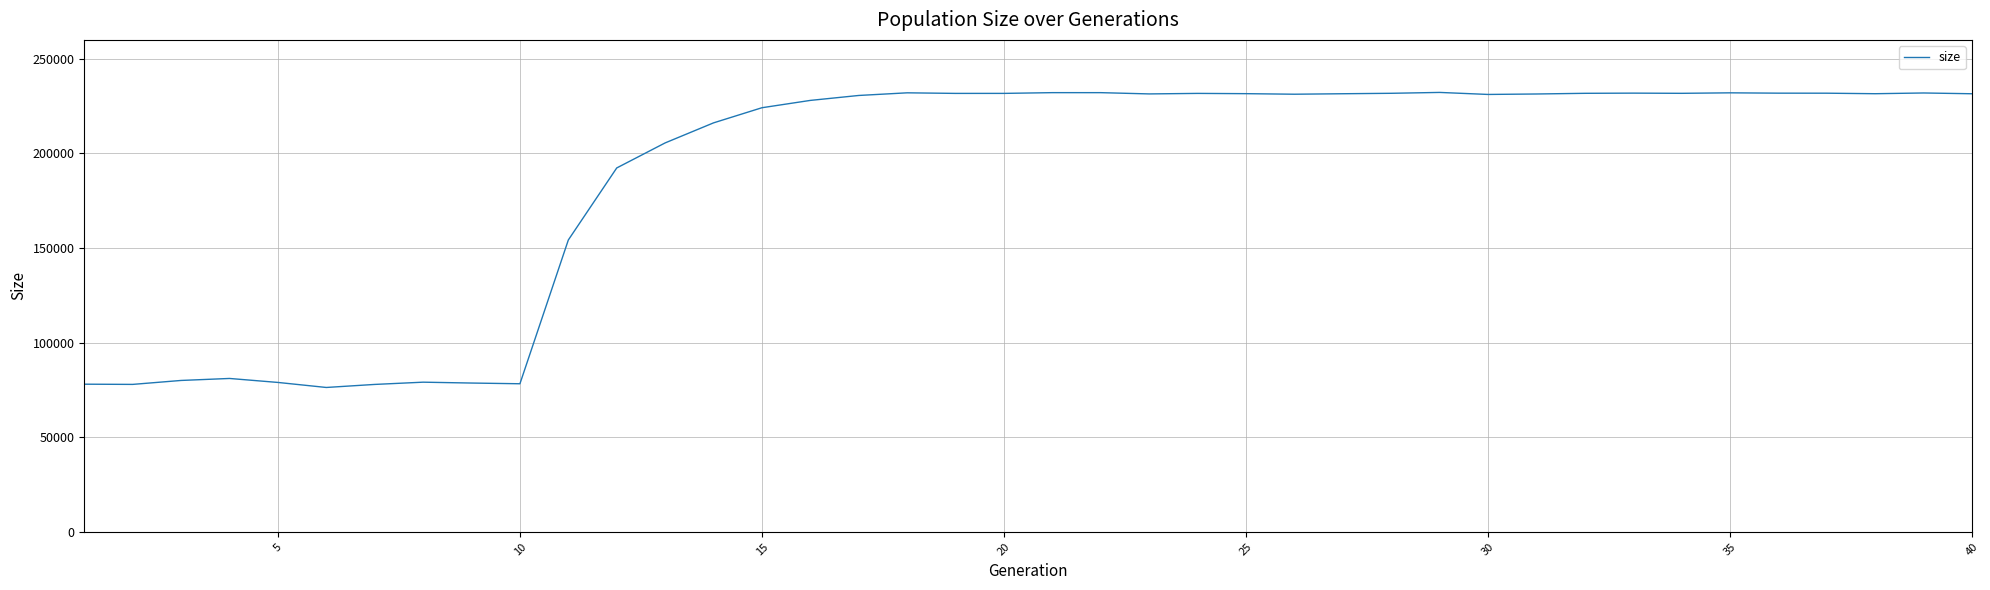

What is the greatest value displayed?

232238